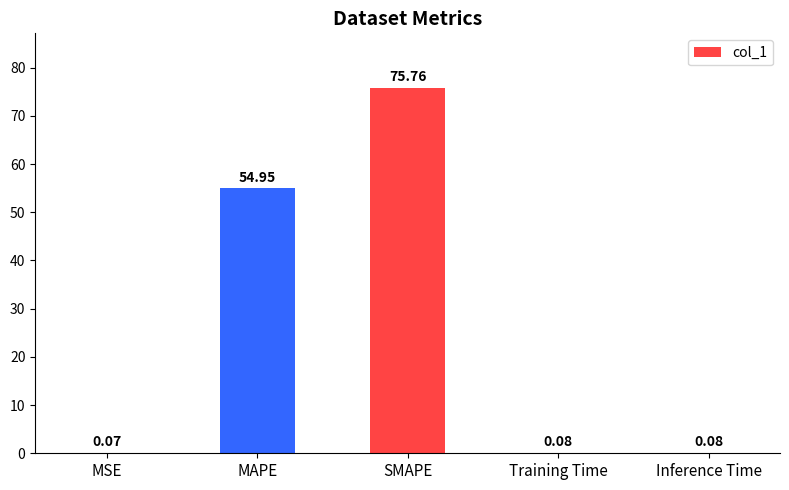

Between SMAPE and Training Time, which is larger?

SMAPE